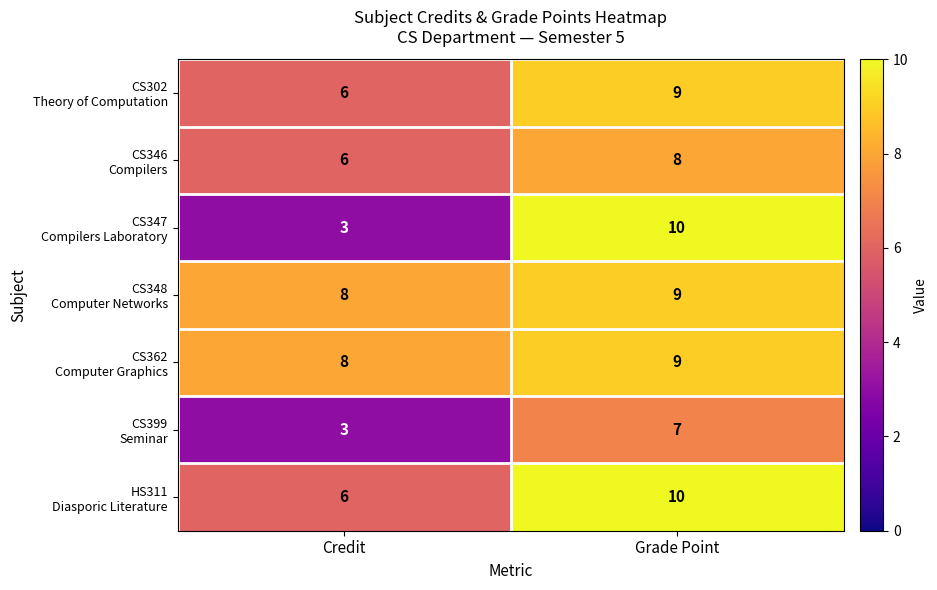

What is the total value across all series at Grade Point?

62